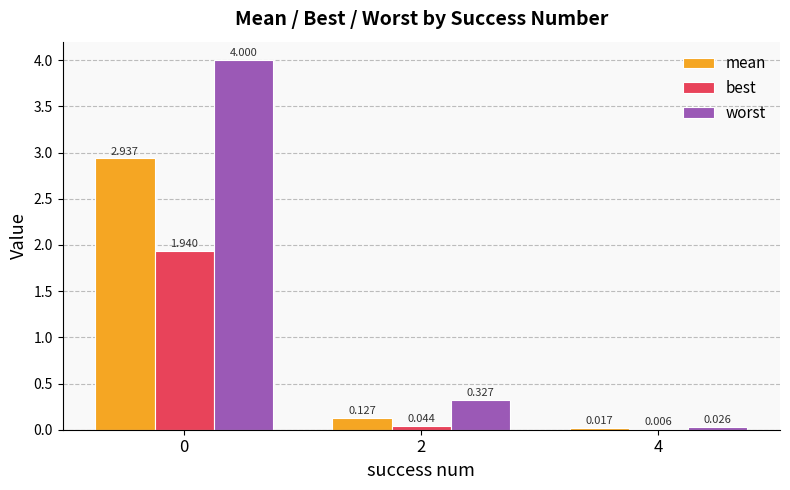

Which series changed the most between 0 and 2?

worst